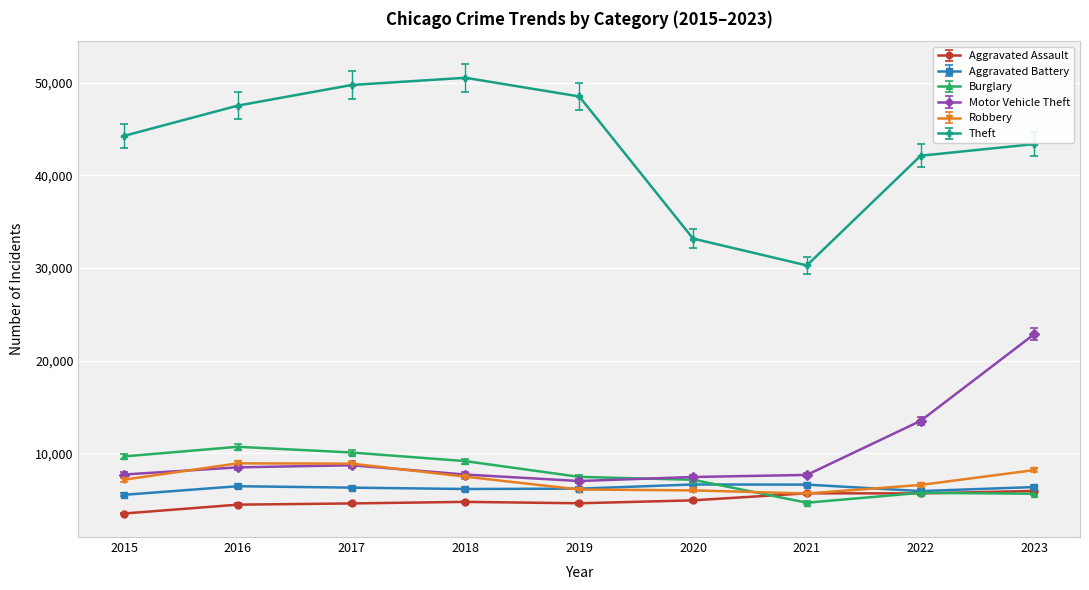

What is the difference between the second highest and minimum values in the Burglary series?

5415